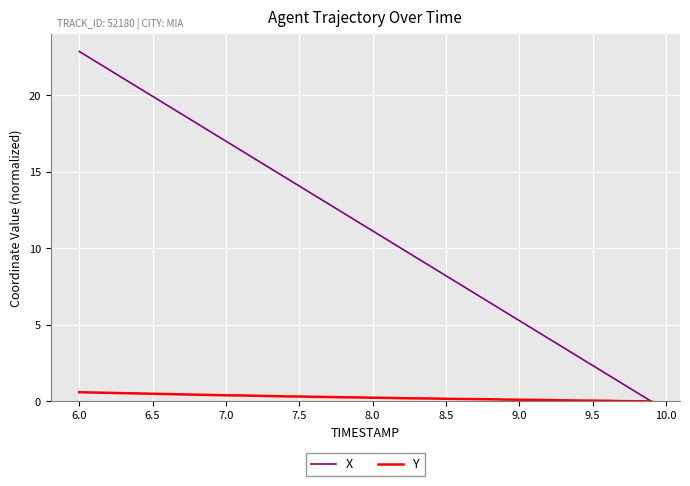

Which series has the largest range (max minus min)?

X